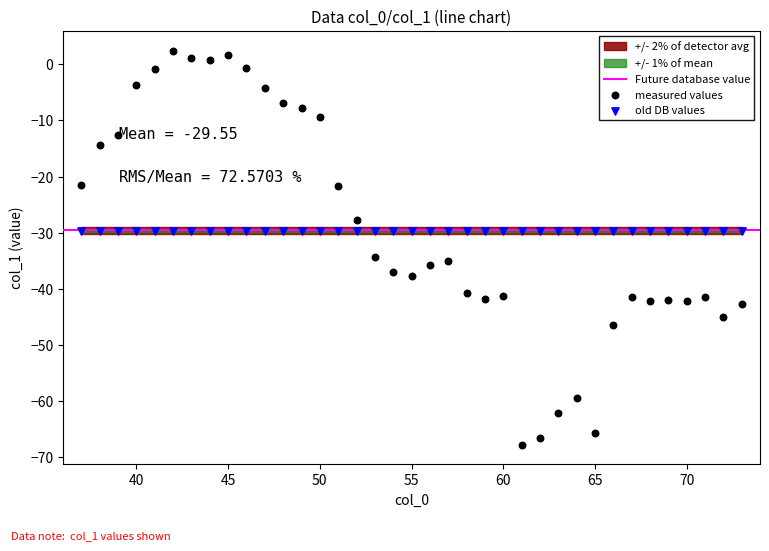

Which series contains the highest Y value?

measured values